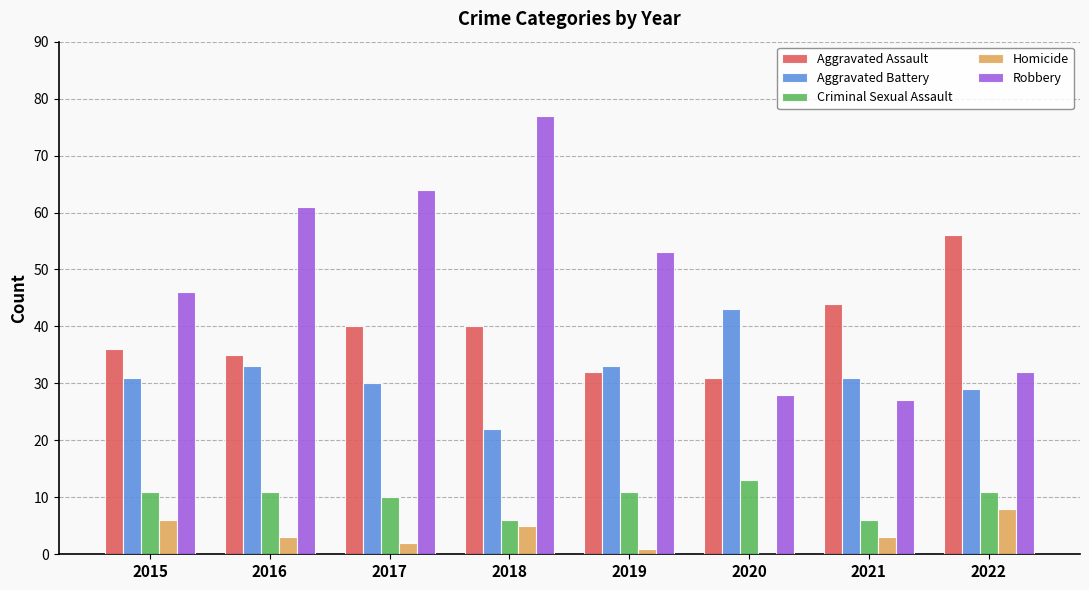

What is the sum of the Aggravated Assault values at 2021 and 2018?

84